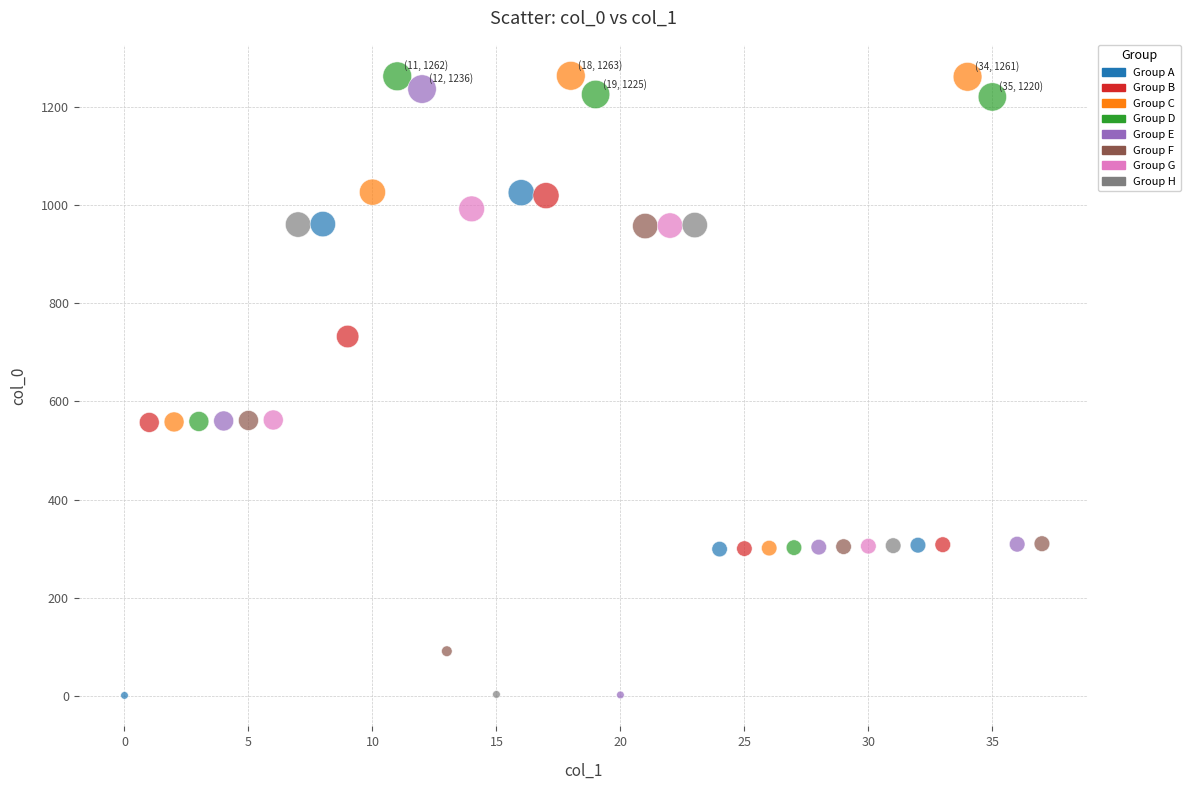

What is the range of Y values (max minus min)?

1262